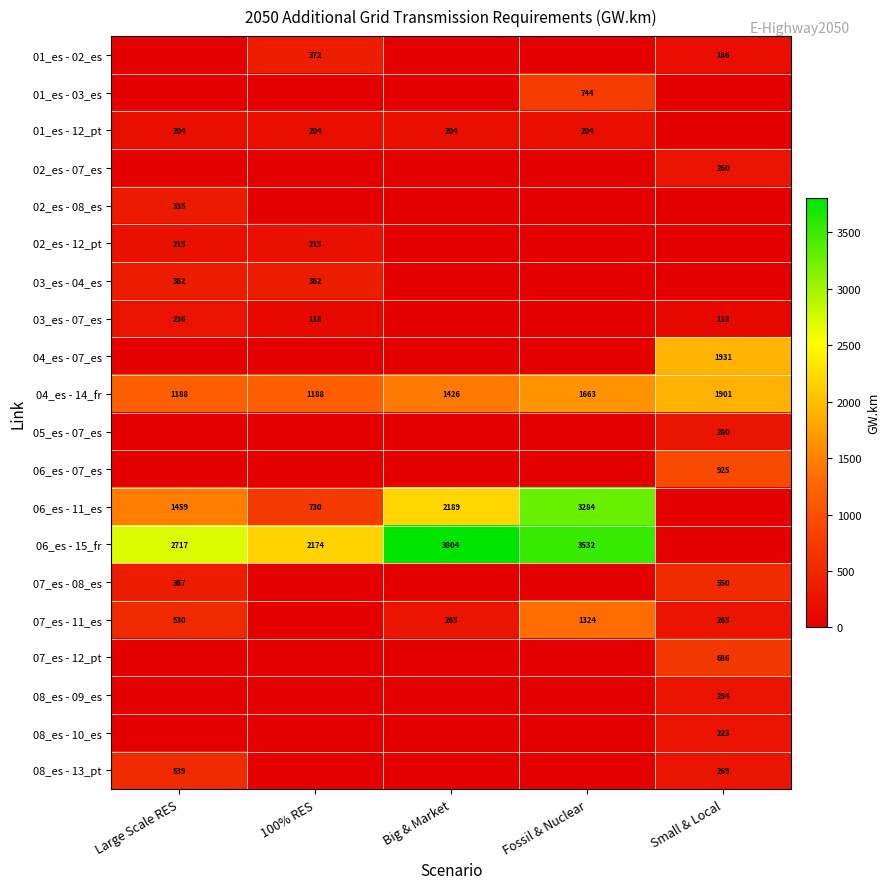

At how many categories does at least one series exceed 3468?

2